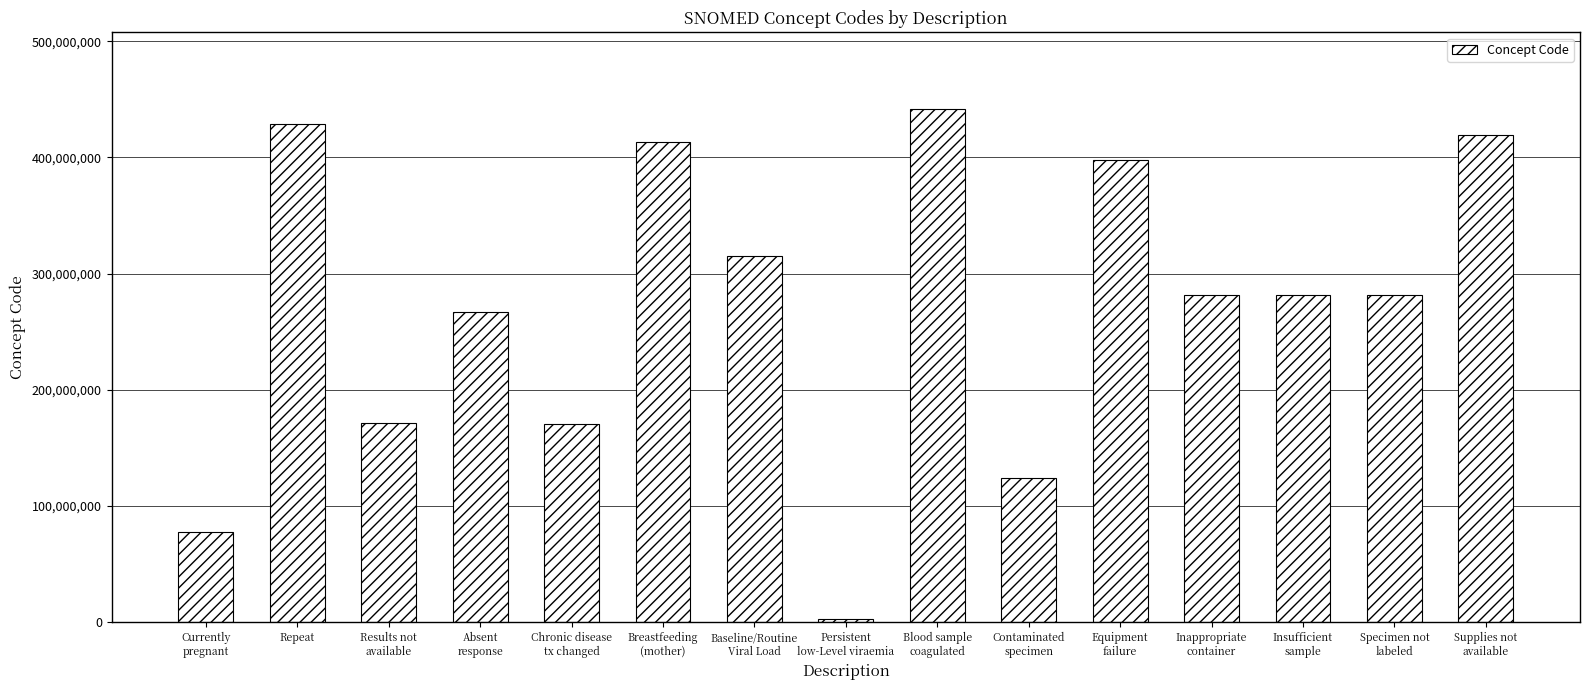

What is the average value?

271457206